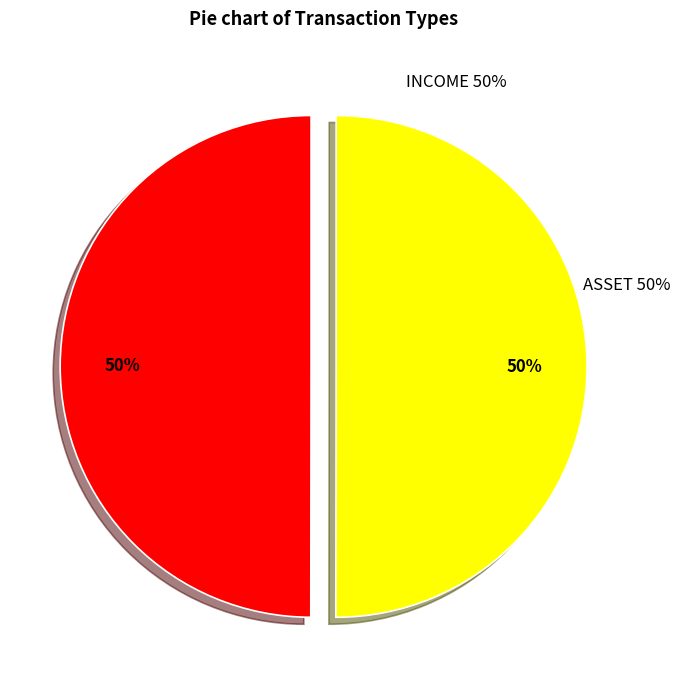

What is the ratio of the value at ASSET to the value at INCOME?

1.0